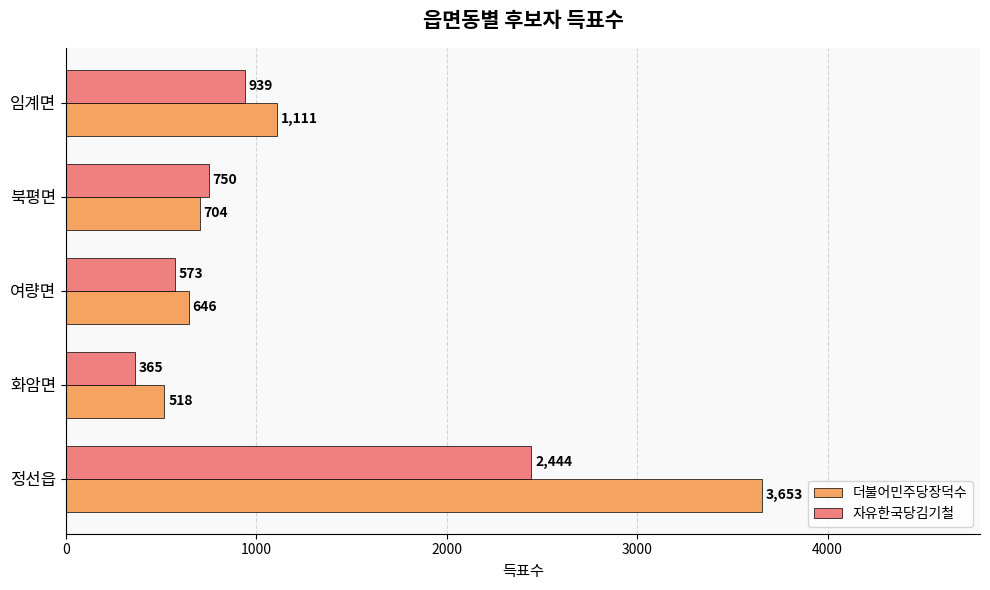

List the series in order of their peak value, lowest first.

자유한국당김기철, 더불어민주당장덕수